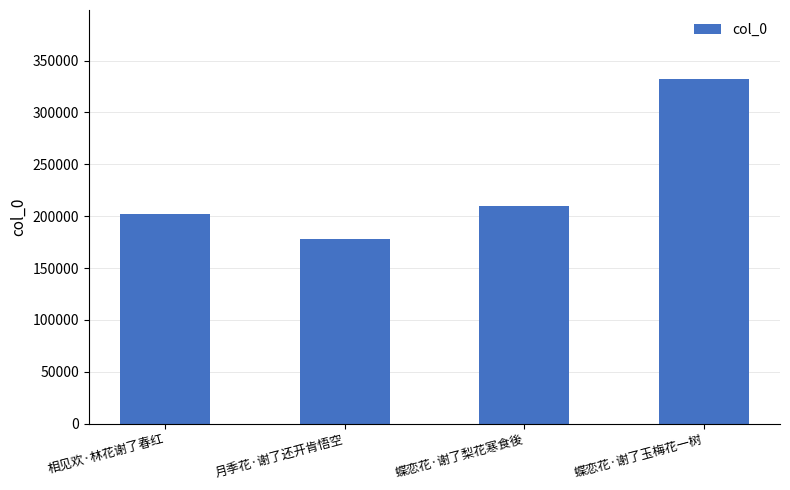

How many data points are less than 210133?

2